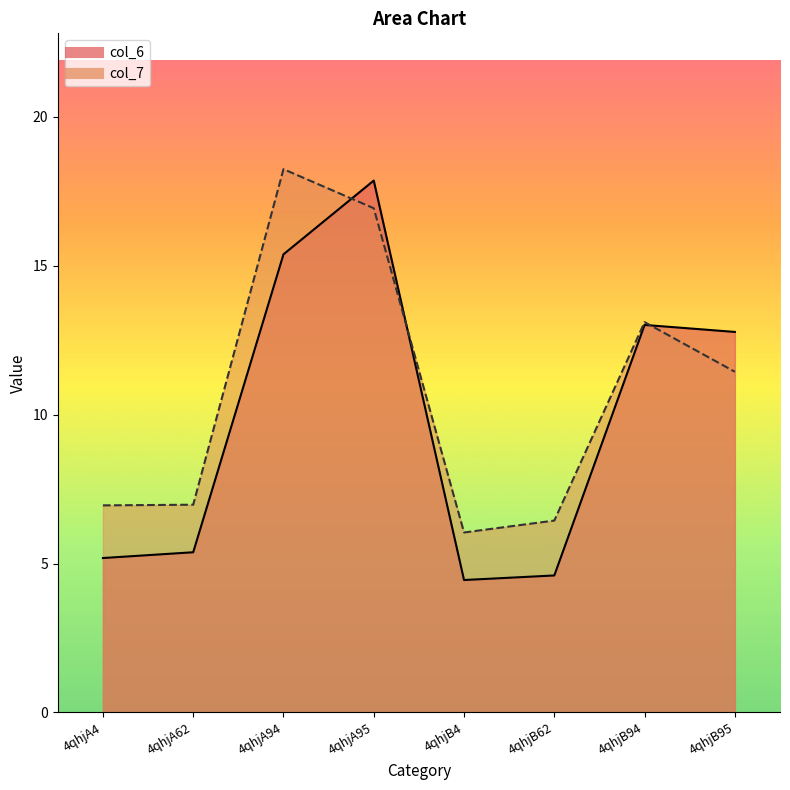

Reading right to left, list all the values displayed in this chart.

col_6: 12.8	13.0	4.6	4.4	17.9	15.4	5.4	5.2
col_7: 11.4	13.1	6.4	6.0	16.9	18.2	7.0	7.0